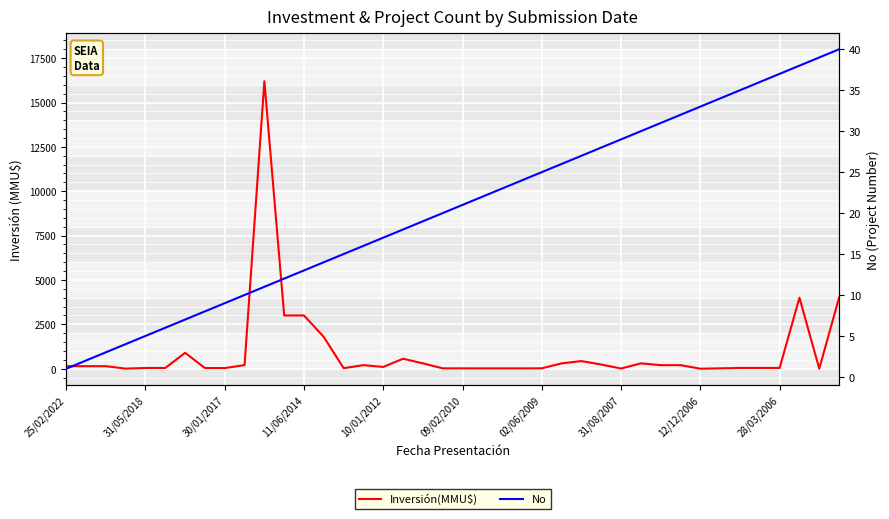

What is the total value across all series at 13?

1800